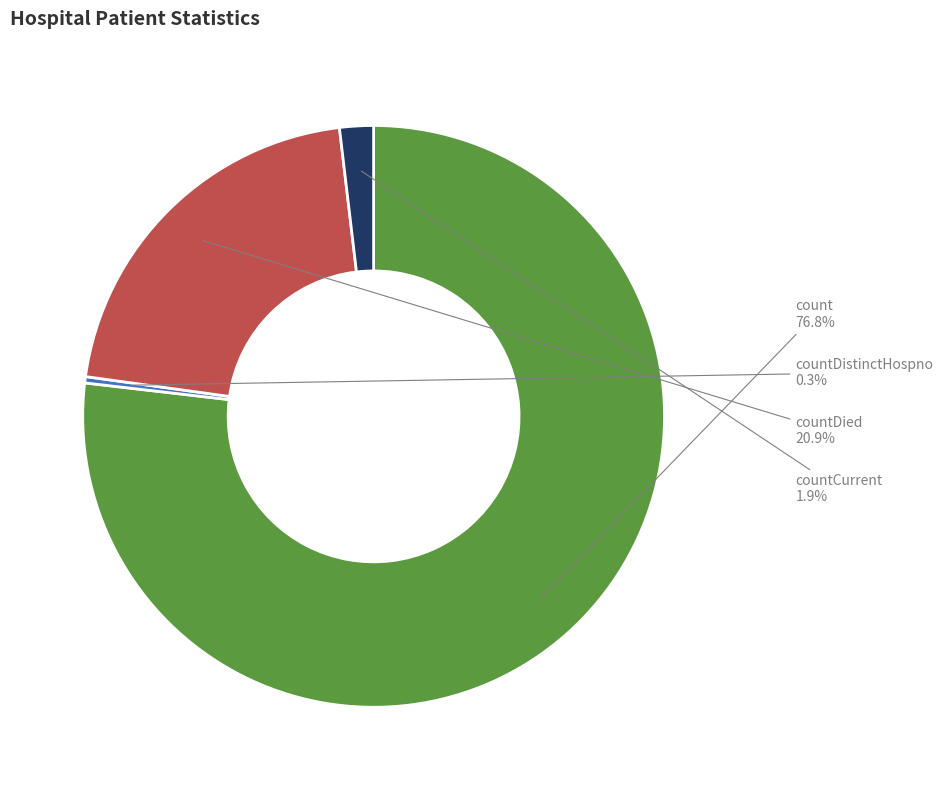

Rank the categories by value from highest to lowest.

count, countDied, countCurrent, countDistinctHospno